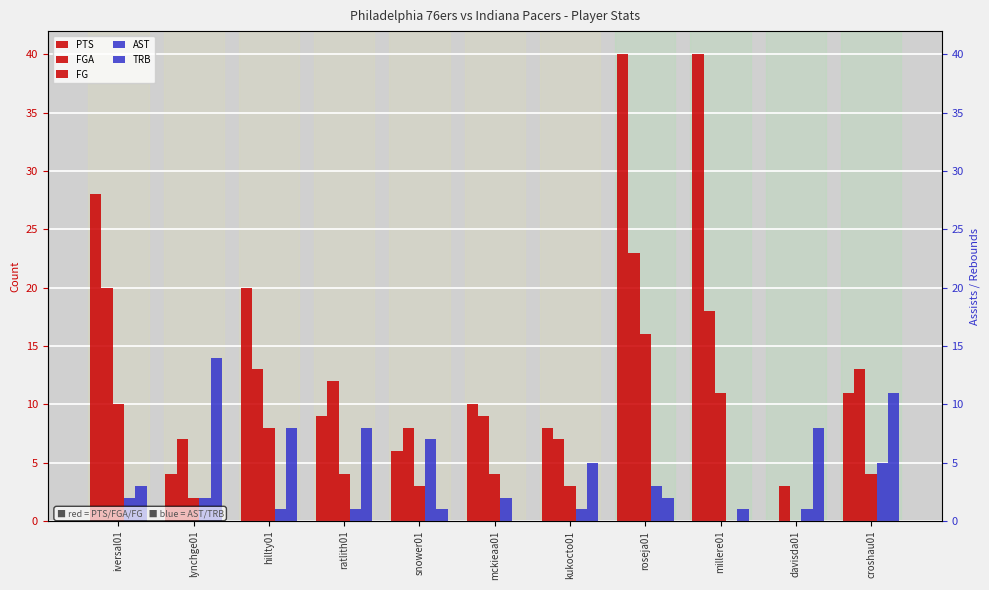

Are the bars grouped side by side (vs. stacked)?

Yes